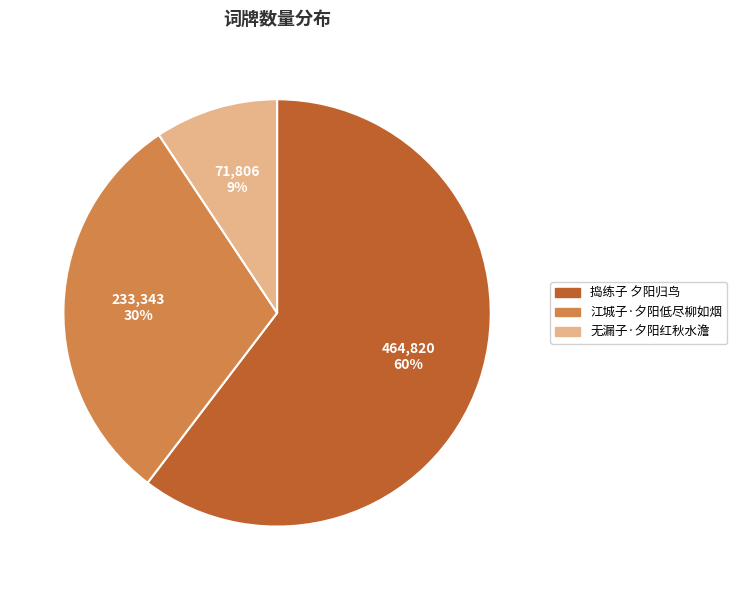

What percentage is the 无漏子·夕阳红秋水澹 slice, to the nearest percent?

9%